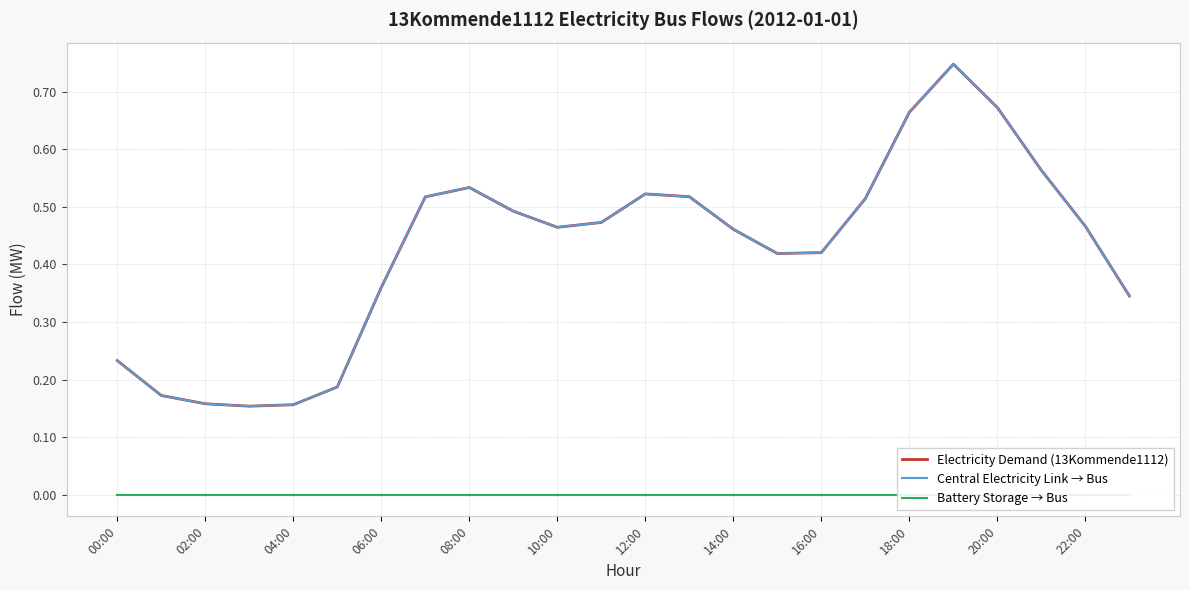

True or false: Battery Storage → Bus and Electricity Demand (13Kommende1112) intersect in this chart.

False